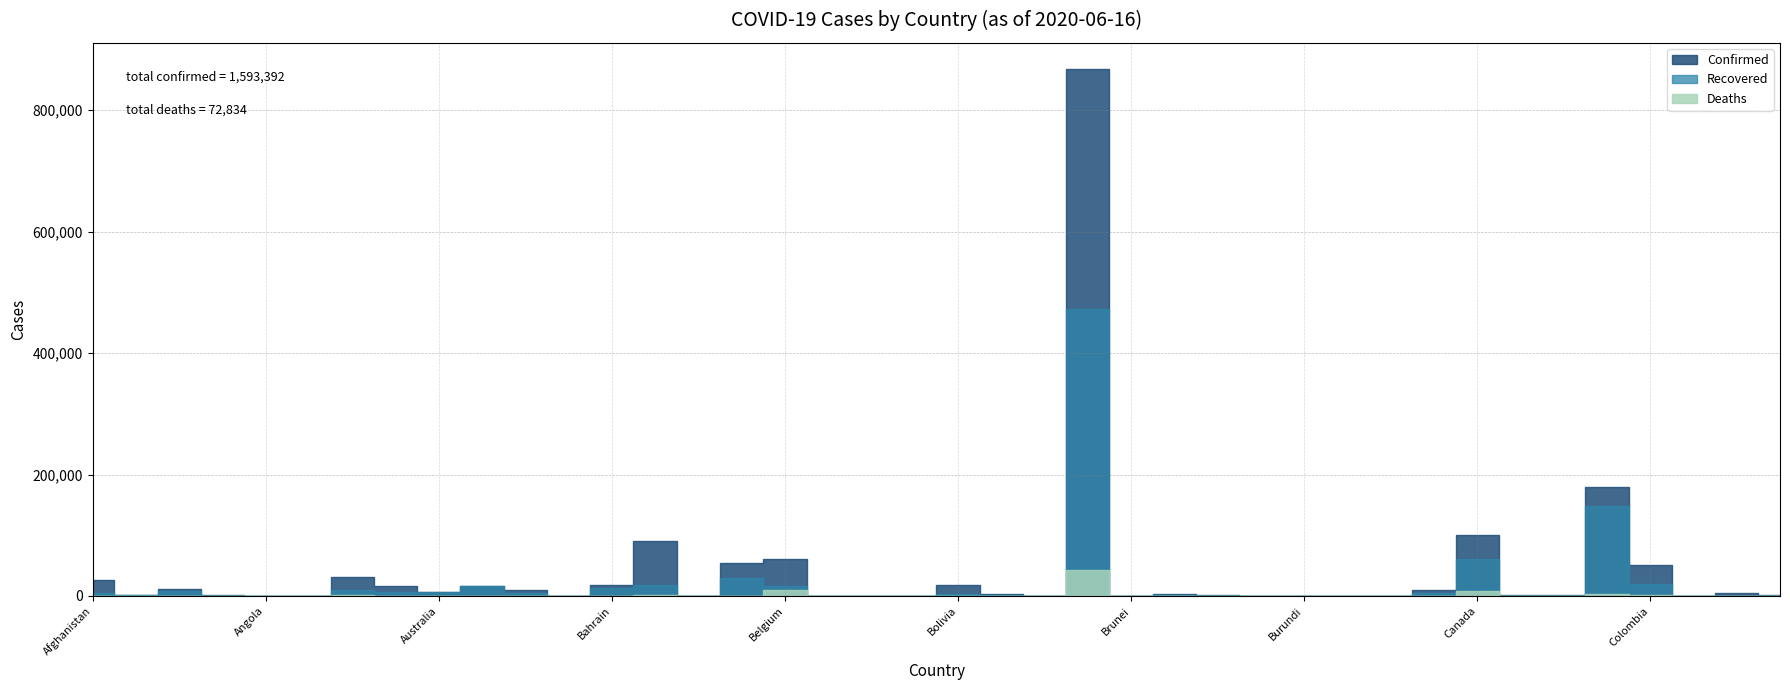

What position from the left is Botswana?

23